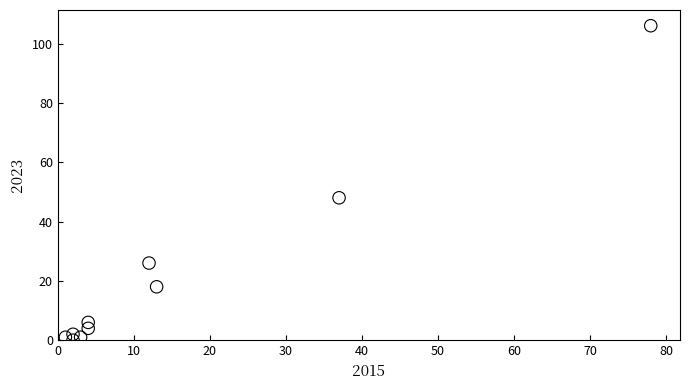

What is the range of Y values (max minus min)?

106